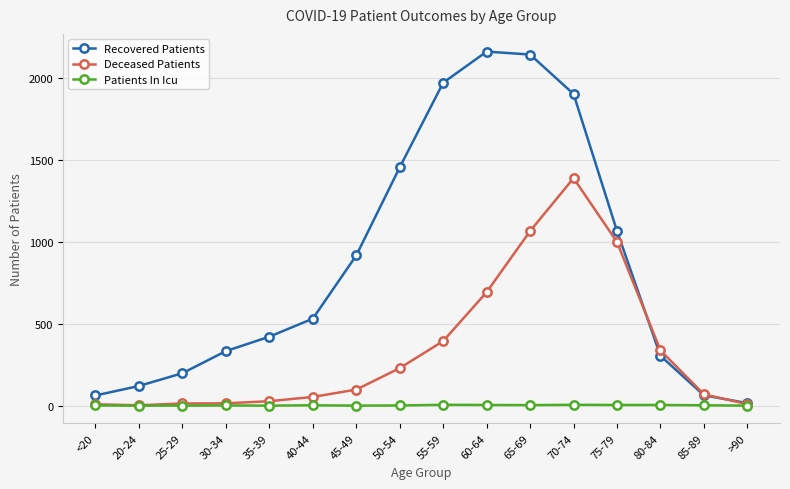

Between 25-29 and 35-39, which series saw the biggest shift?

Recovered Patients